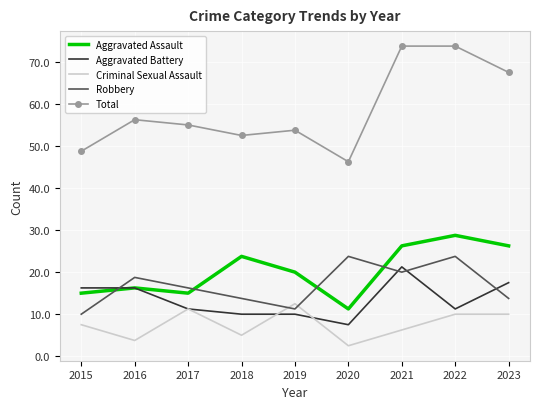

Which series has the largest total across all categories?

Total